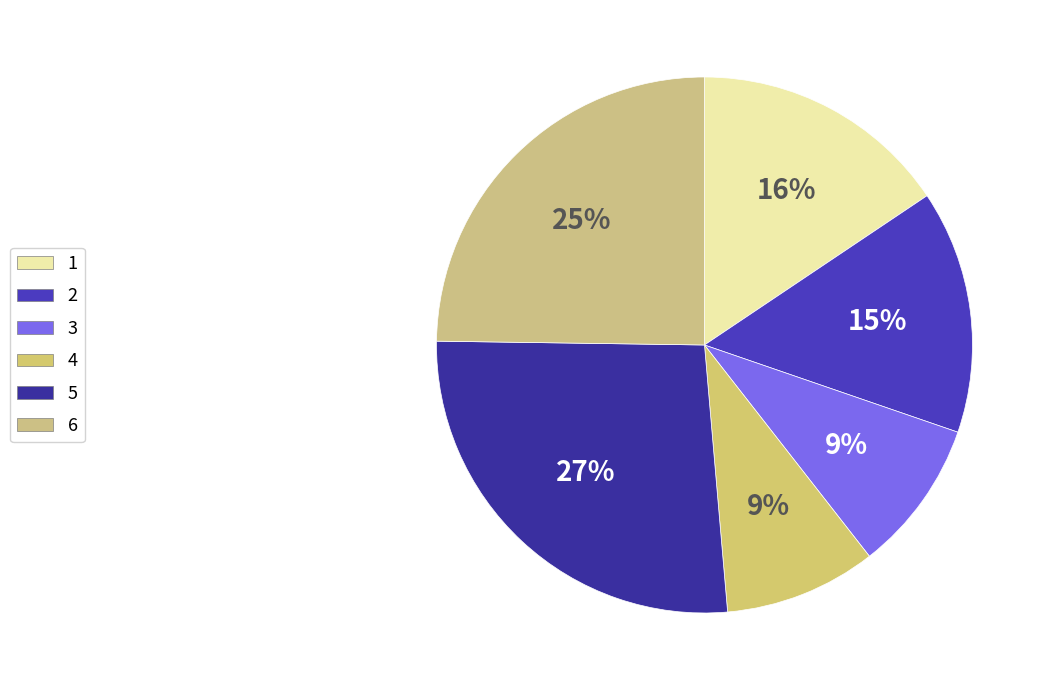

Combined, do 3 and 6 account for over 50%?

No